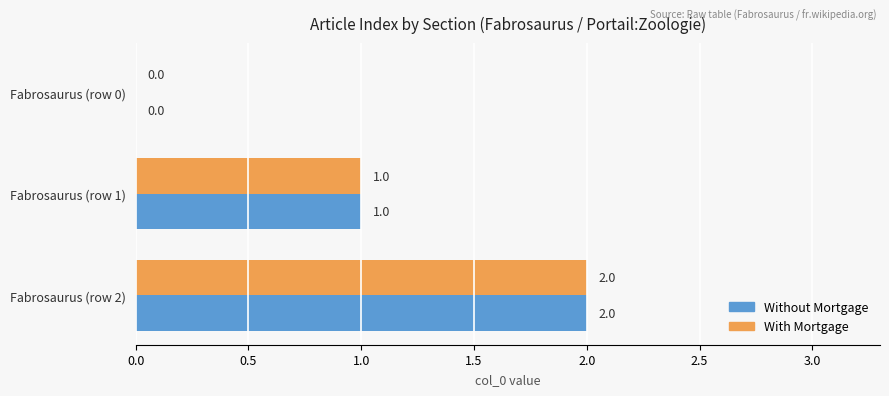

Where is Without Mortgage nearest to the value 1?

Fabrosaurus (row 1)